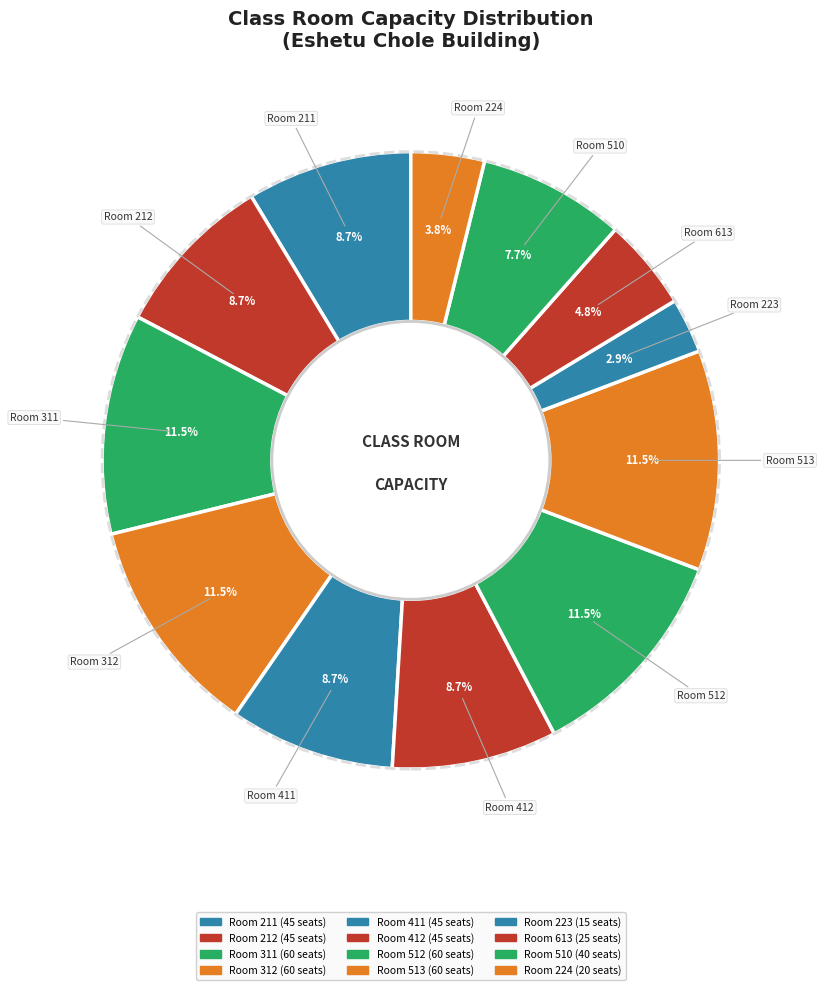

What is the smallest slice in the pie chart?

Room 223